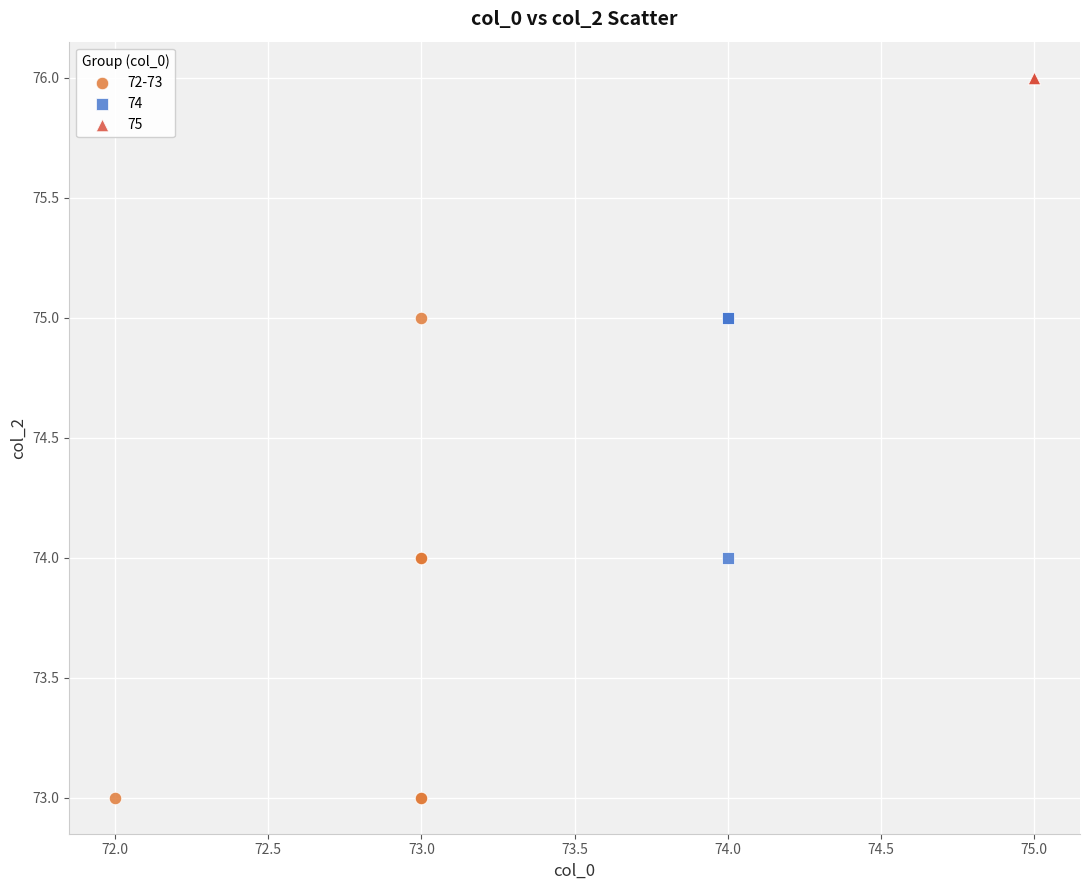

Which series contains the highest Y value?

75